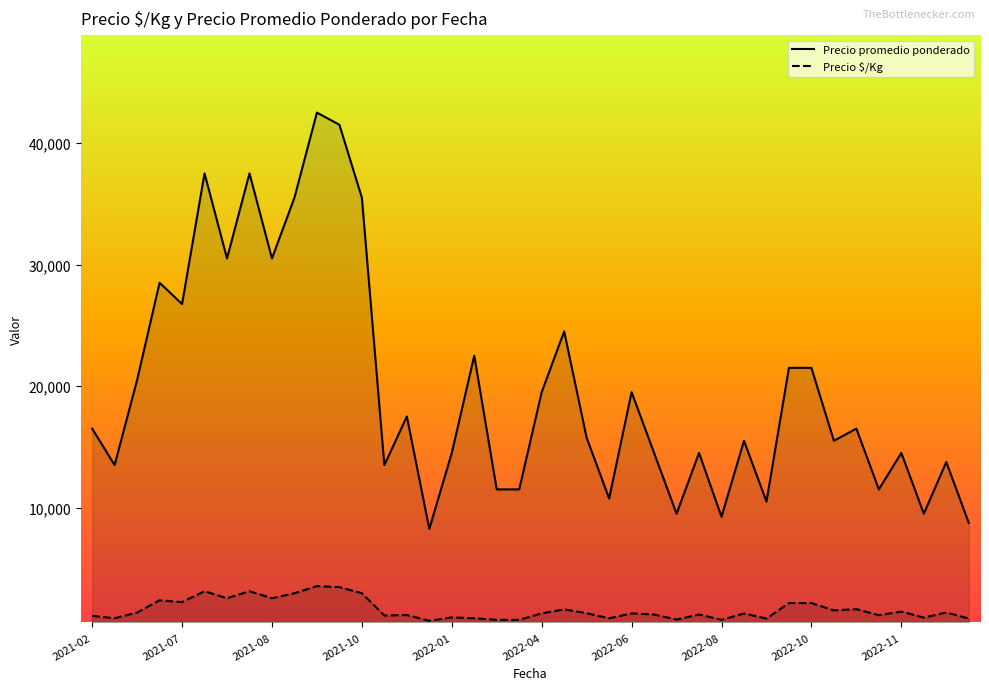

The Precio $/Kg series shows 792 at 26. True or false?

True